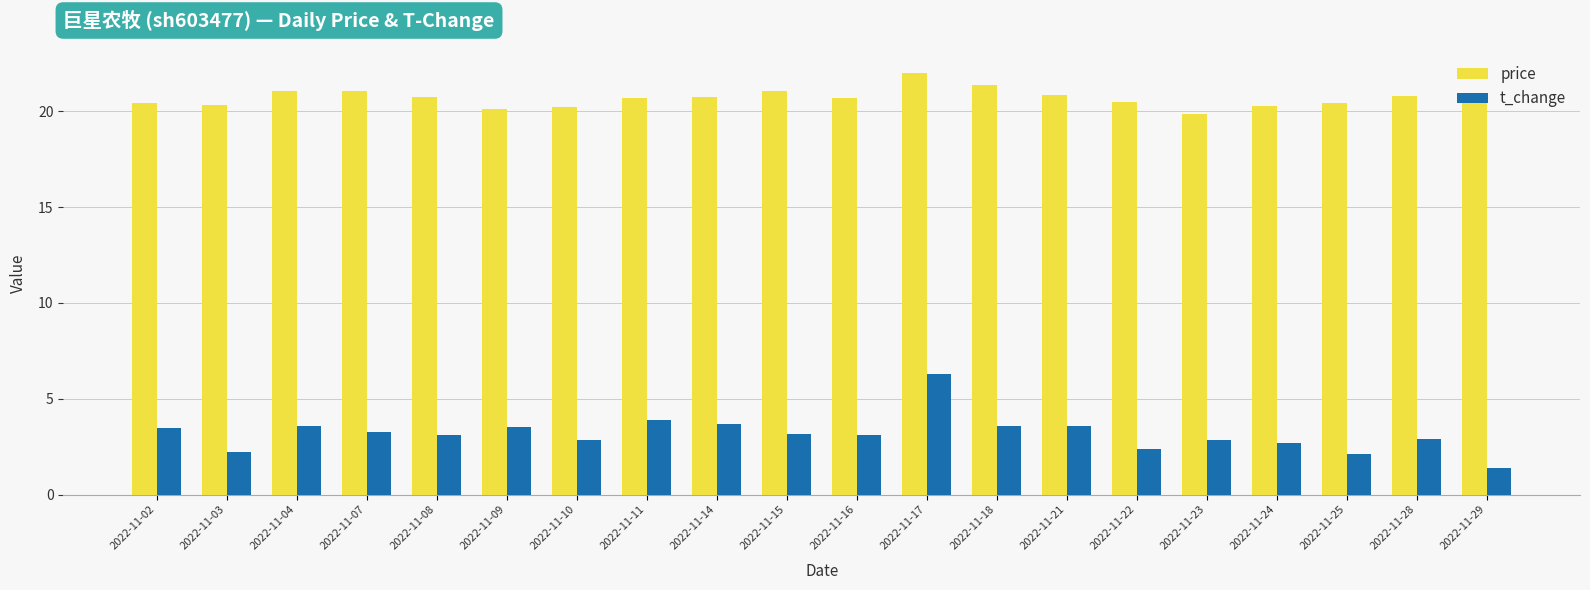

What is the value of the price bar at the 4th from the left?

21.1